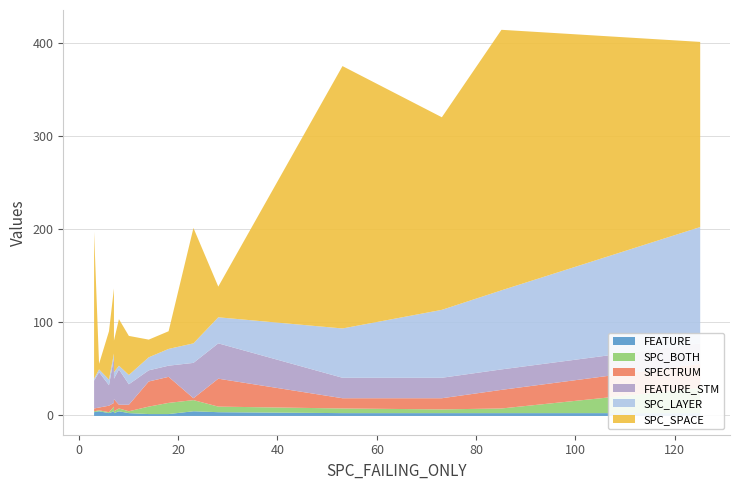

Which category has the lowest value across all series?

6